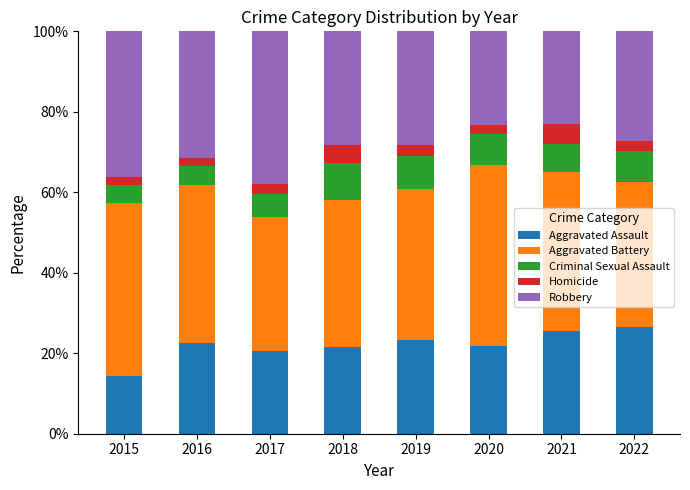

Which category has the lowest value in the Aggravated Assault series?

2015